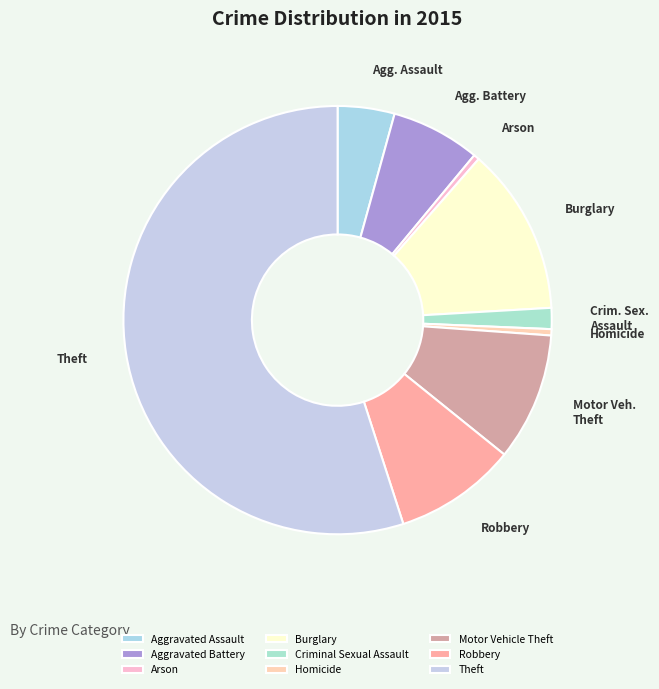

How many slices are in this pie chart?

9